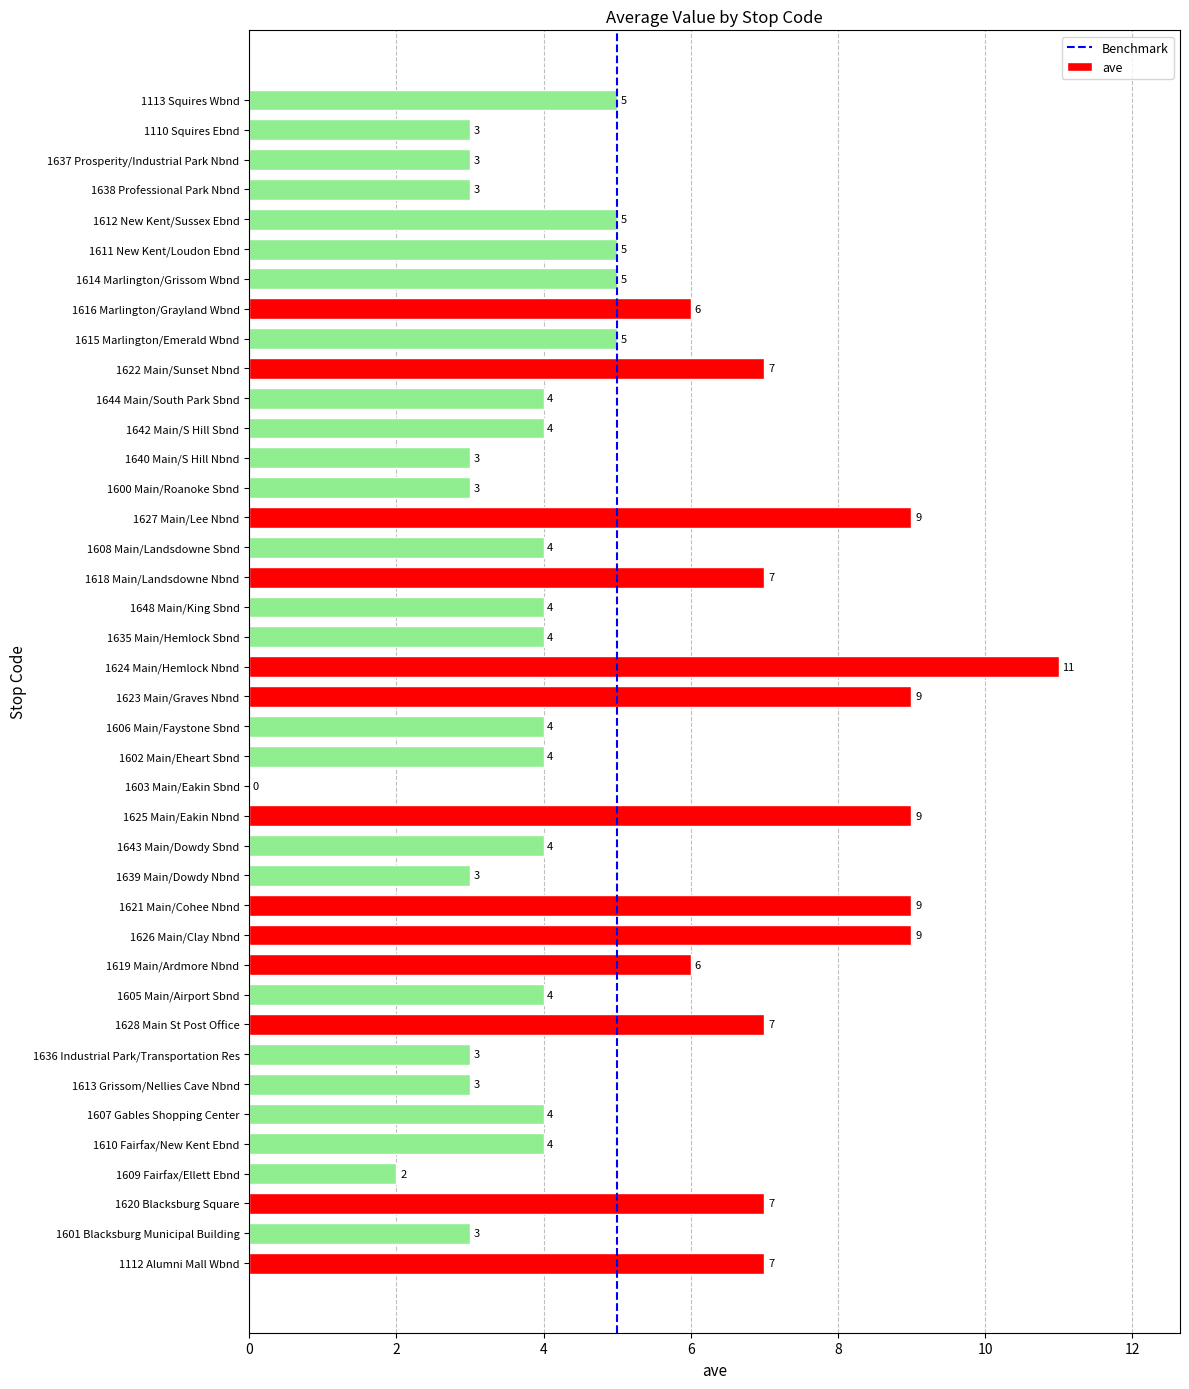

Which category has the highest value across all series?

1624 Main/Hemlock Nbnd